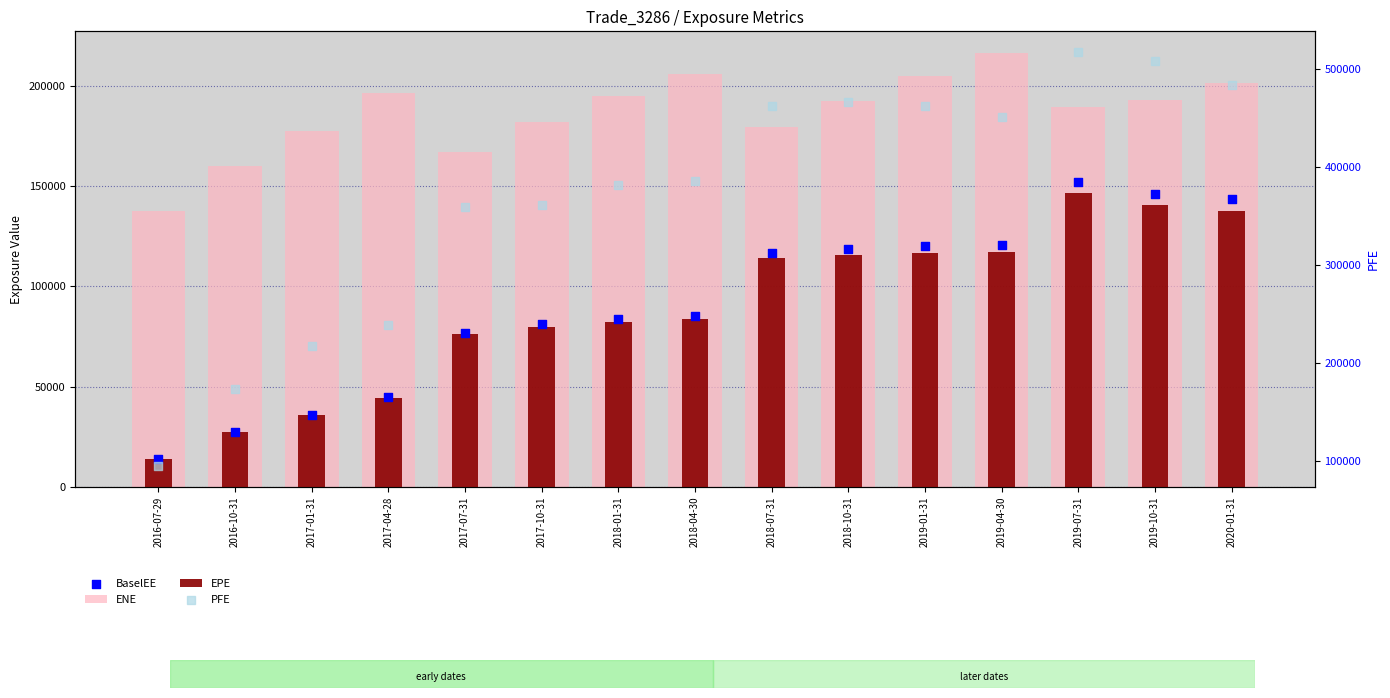

Which series reaches the minimum Y coordinate?

EPE